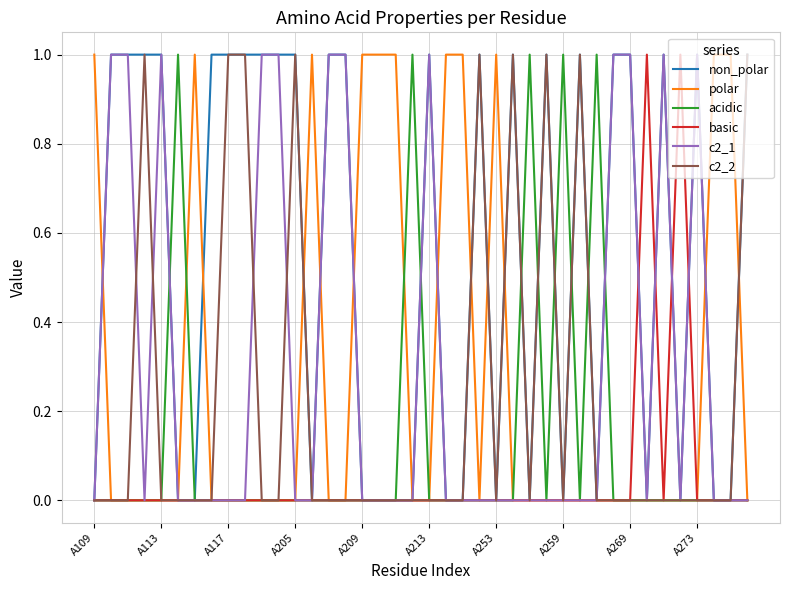

What are all the series names shown in the legend?

non_polar, polar, acidic, basic, c2_1, c2_2